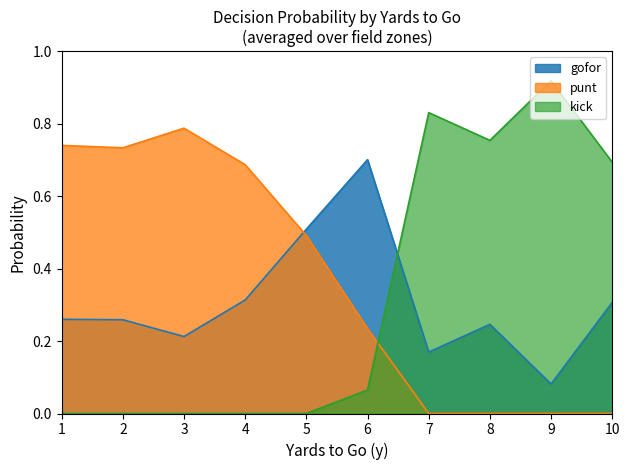

The value of gofor at 9 is 0.0. True or false?

False